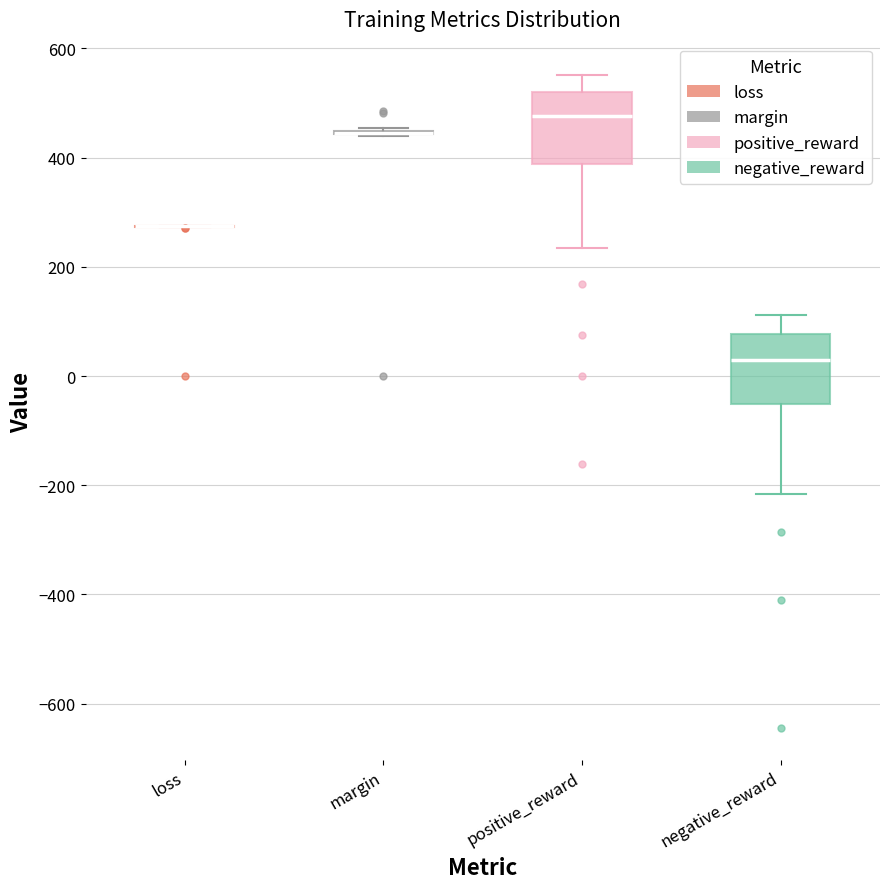

Reading left to right, read every box against the y-axis: the position of its median line, the range the box covers, and the ends of its whiskers. The values are not printed on the chart, so give them approximately, as read against the axis.

loss: box collapsed to a line at 280, whiskers 280 to 280
margin: box collapsed to a line at 440, whiskers 440 to 460
positive_reward: median 480, box 380 to 520, whiskers 240 to 560
negative_reward: median 20, box -60 to 80, whiskers -220 to 120